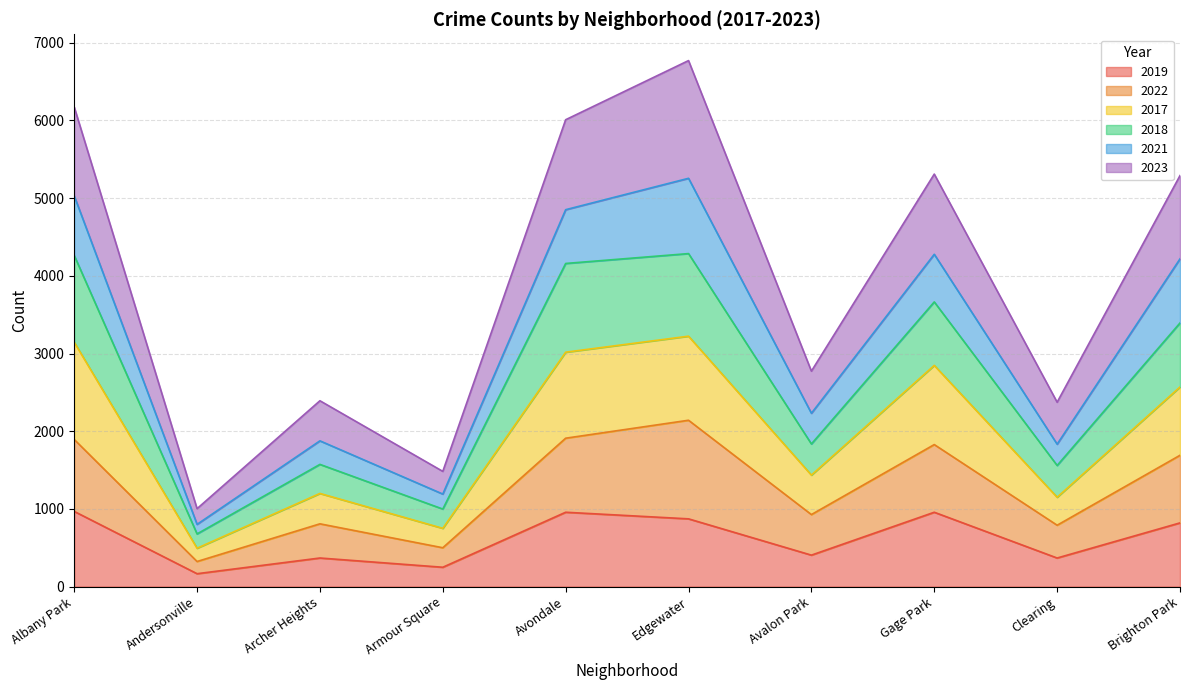

What is the highest value of the 2019 series?

968